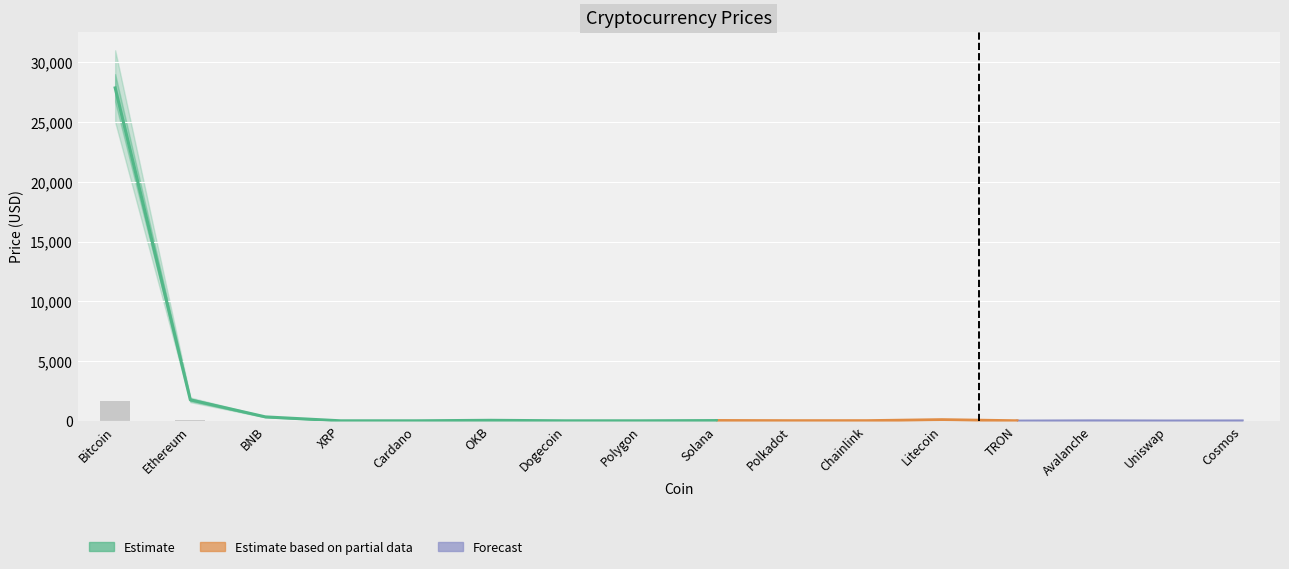

The Price_lower1 series shows 39.5 at OKB. True or false?

True